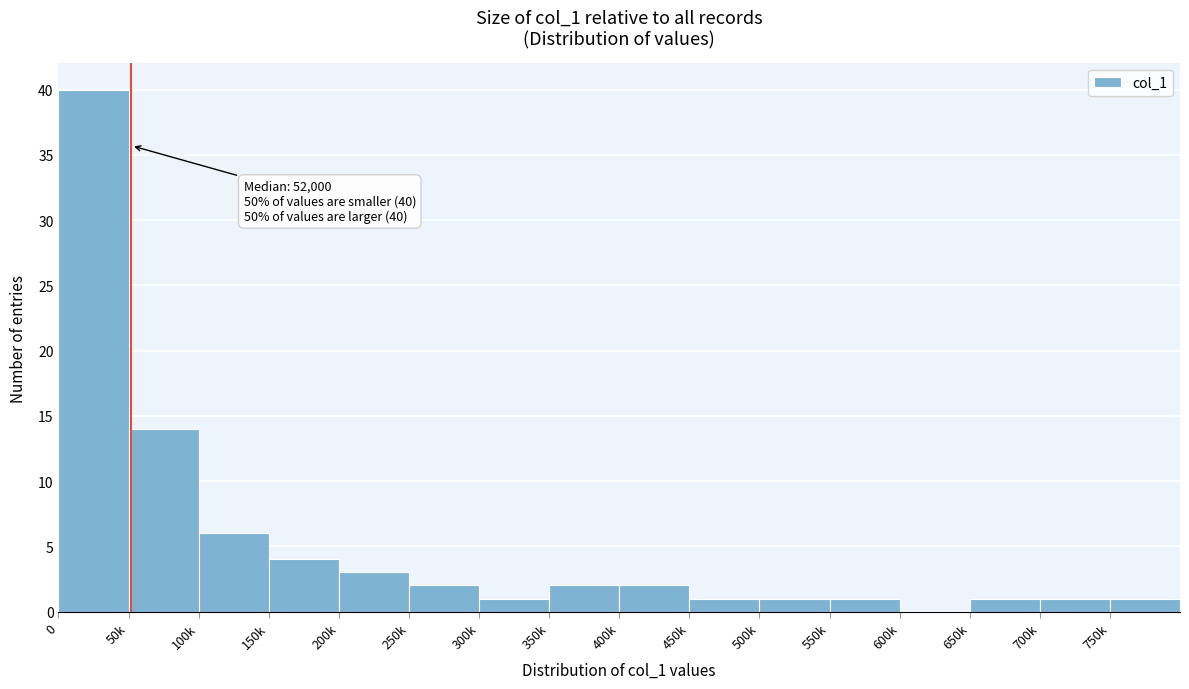

Reading left to right, extract all data points from this chart.

0=40	50k=14	100k=6	150k=4	200k=3	250k=2	300k=1	350k=2	400k=2	450k=1	500k=1	550k=1	600k=0	650k=1	700k=1	750k=1